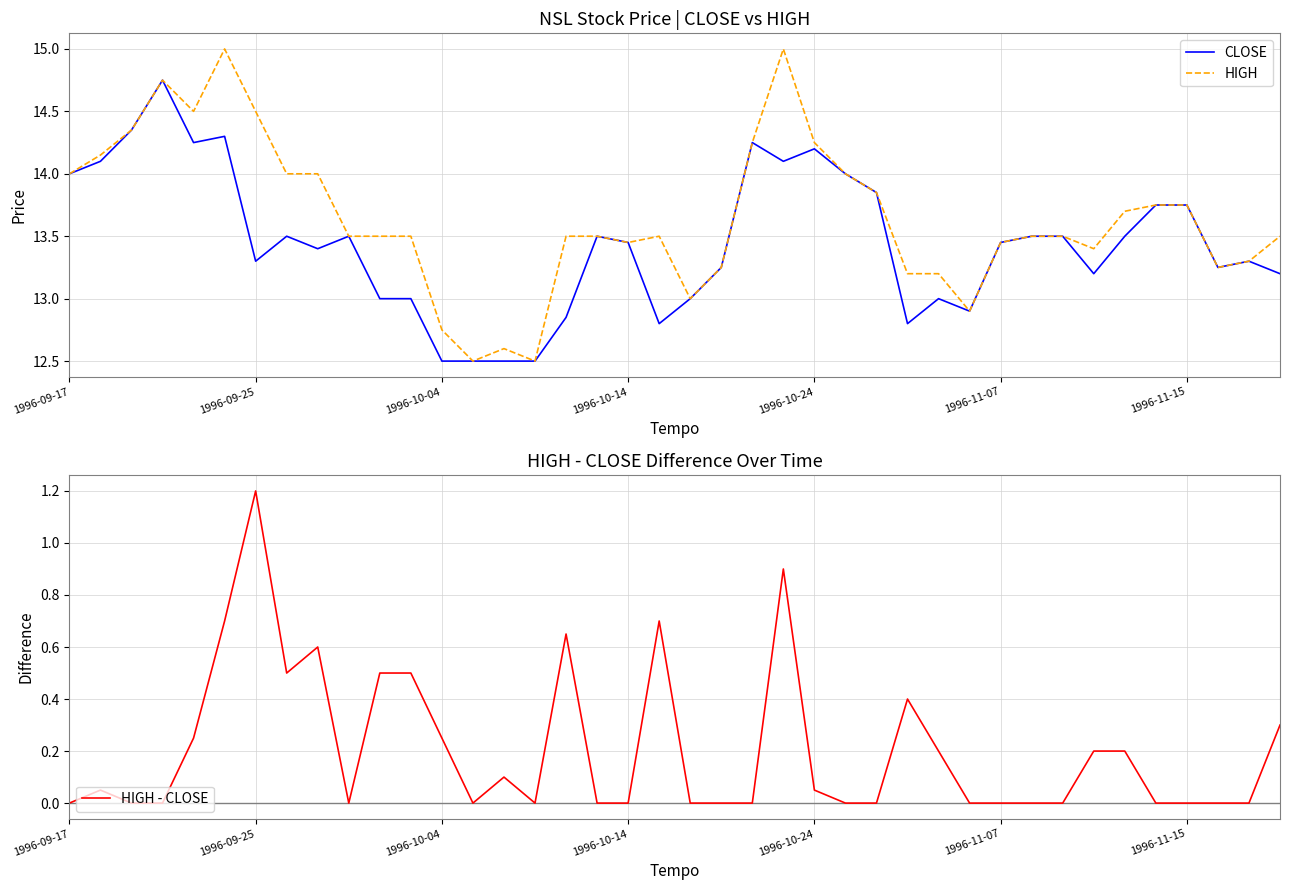

What is the minimum value for HIGH?

12.5